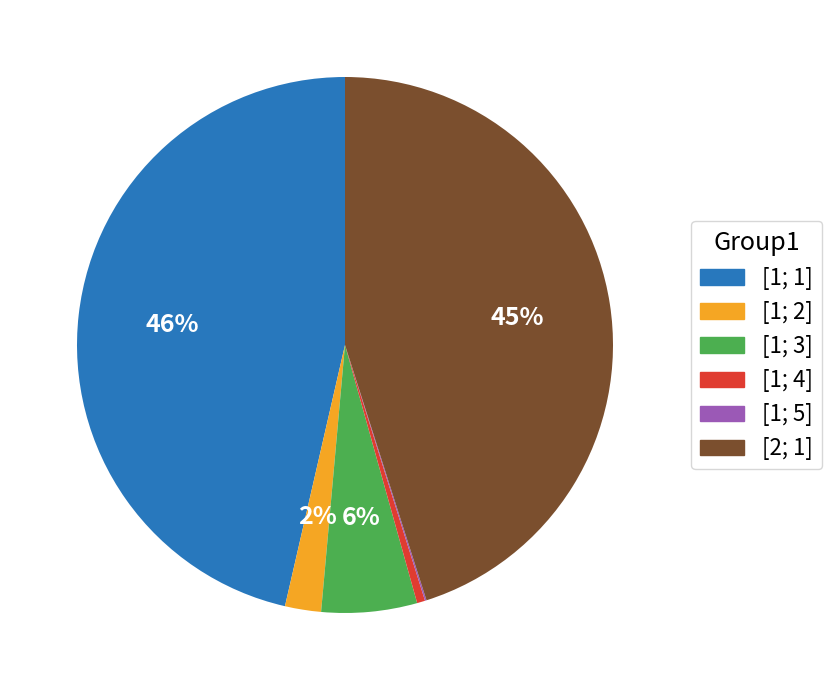

Does [1; 2] account for over 50% of the chart?

No